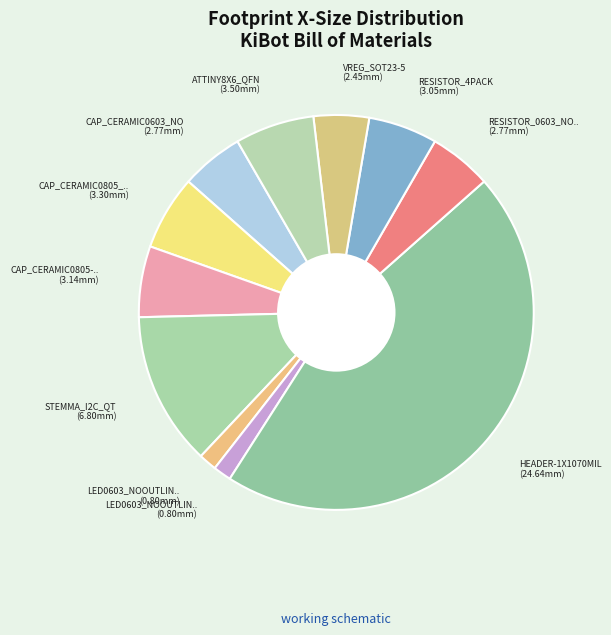

How many segments does this pie chart have?

11